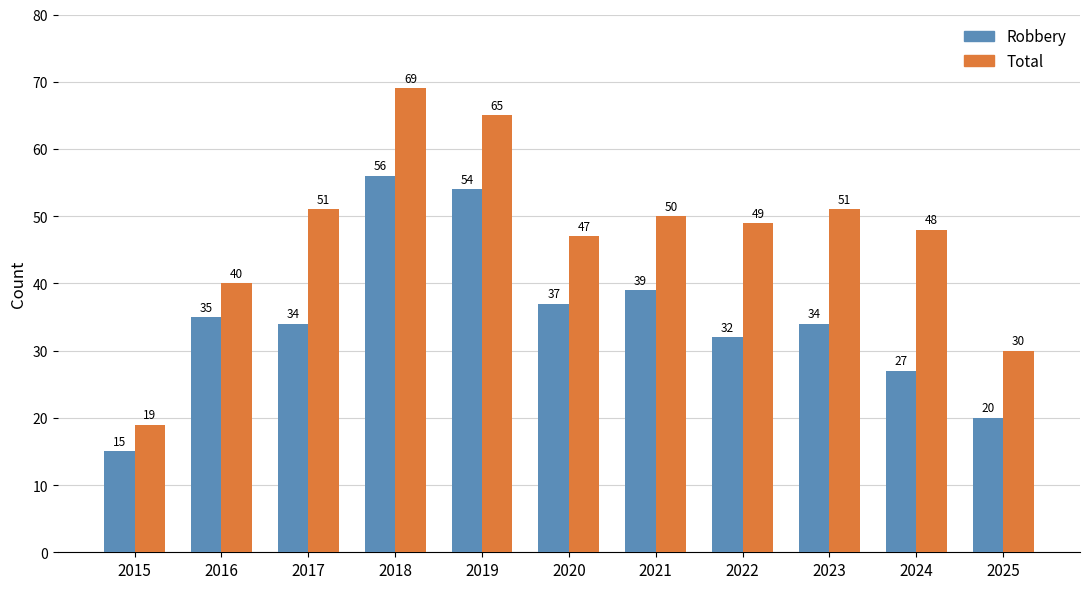

What is the difference between the maximum and minimum values in the Total series?

50